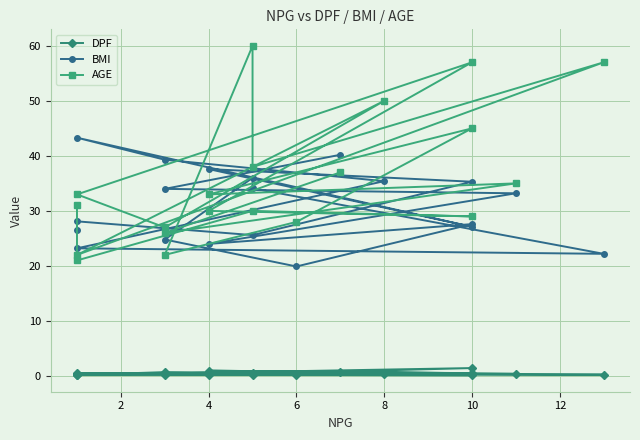

True or false: DPF and AGE intersect in this chart.

False